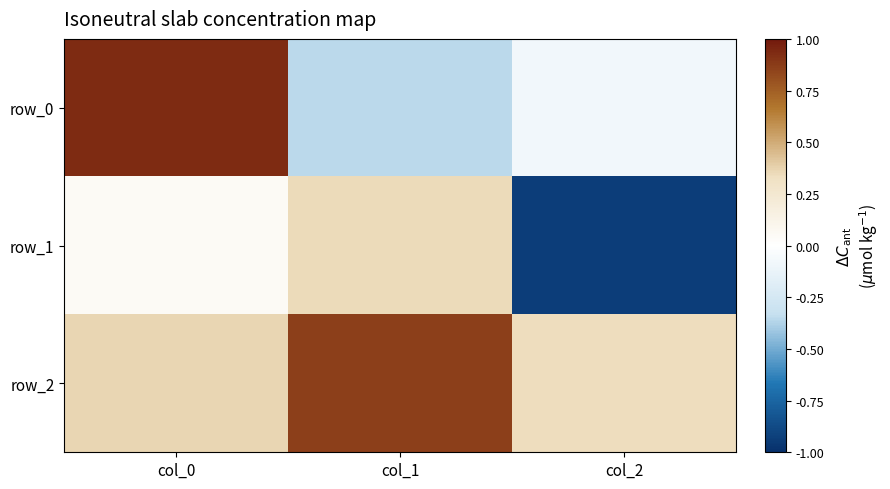

How many series are shown in this chart?

3